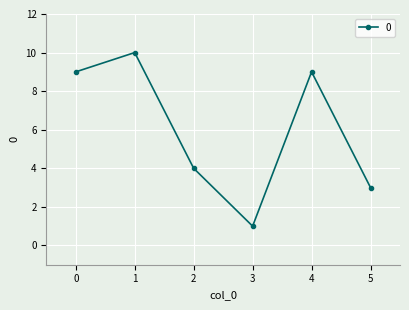

How many series are shown in this chart?

1